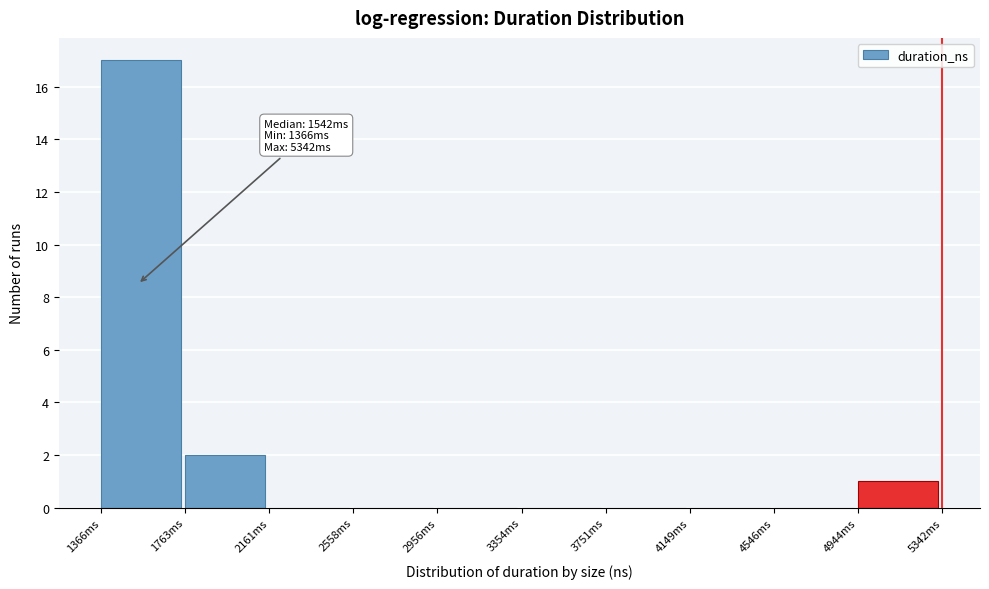

Reading left to right, what are all the values shown in this chart?

1366ms=17	1763ms=2	2161ms=0	2558ms=0	2956ms=0	3354ms=0	3751ms=0	4149ms=0	4546ms=0	4944ms=1